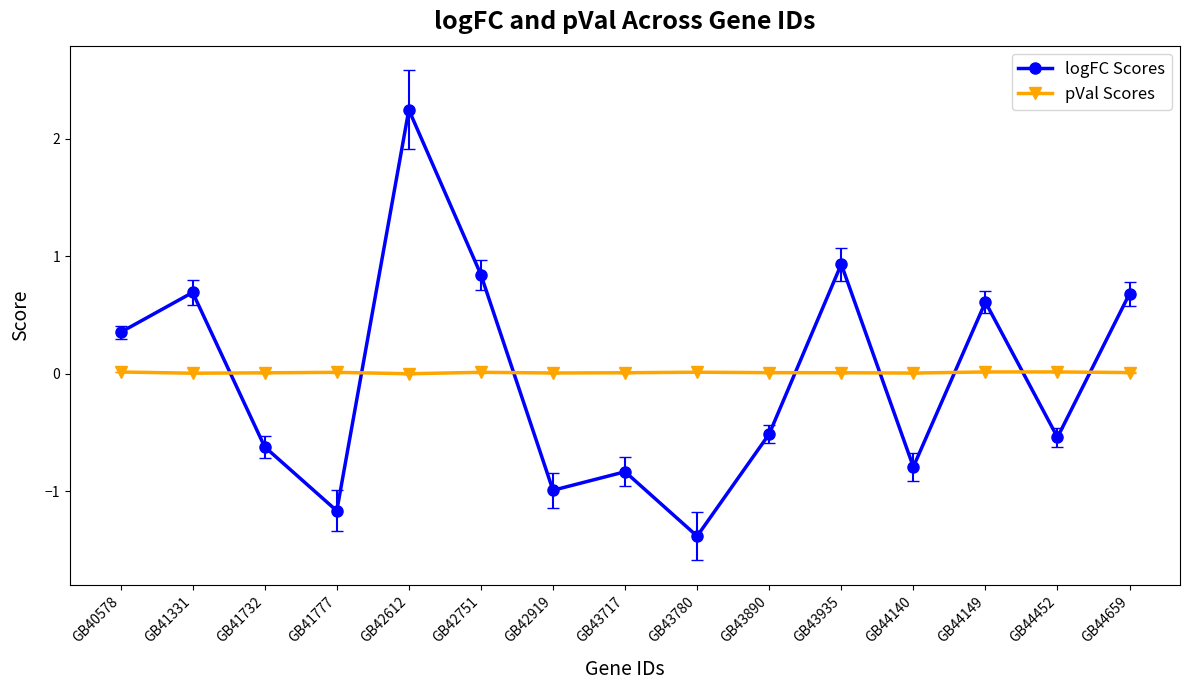

Which category has the lowest value in the logFC Scores series?

GB43780